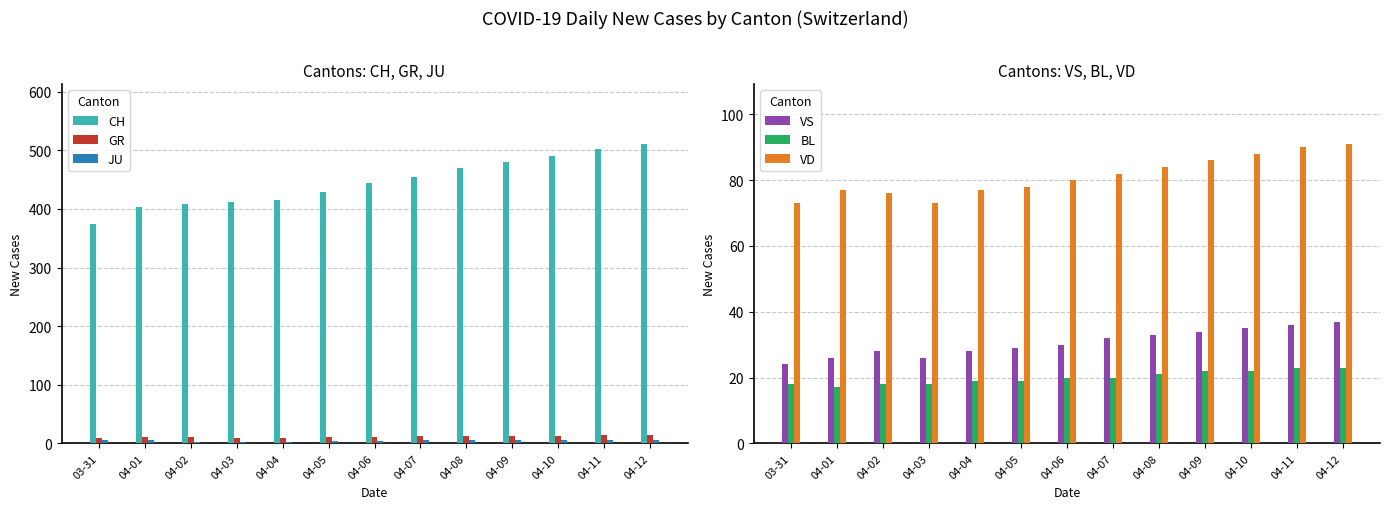

What is the greatest value displayed?

511